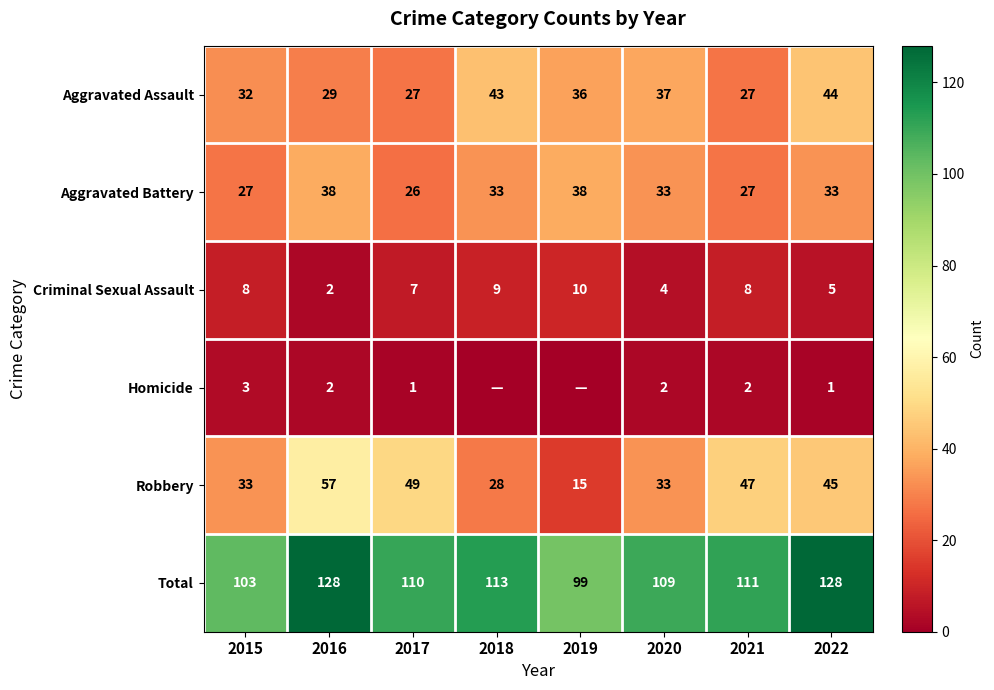

The Aggravated Battery series shows 13 at 2022. True or false?

False